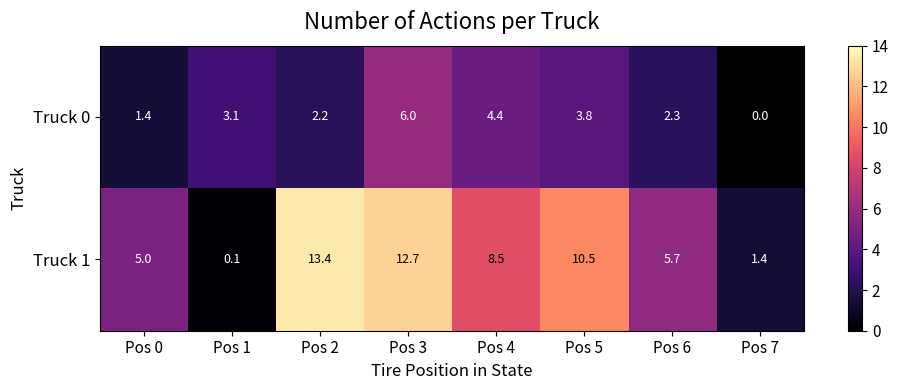

Reading right to left, what are all the values shown in this chart?

Truck 0: Pos 7=0.0	Pos 6=2.3	Pos 5=3.8	Pos 4=4.4	Pos 3=6.0	Pos 2=2.2	Pos 1=3.1	Pos 0=1.4
Truck 1: Pos 7=1.4	Pos 6=5.7	Pos 5=10.5	Pos 4=8.5	Pos 3=12.7	Pos 2=13.4	Pos 1=0.1	Pos 0=5.0